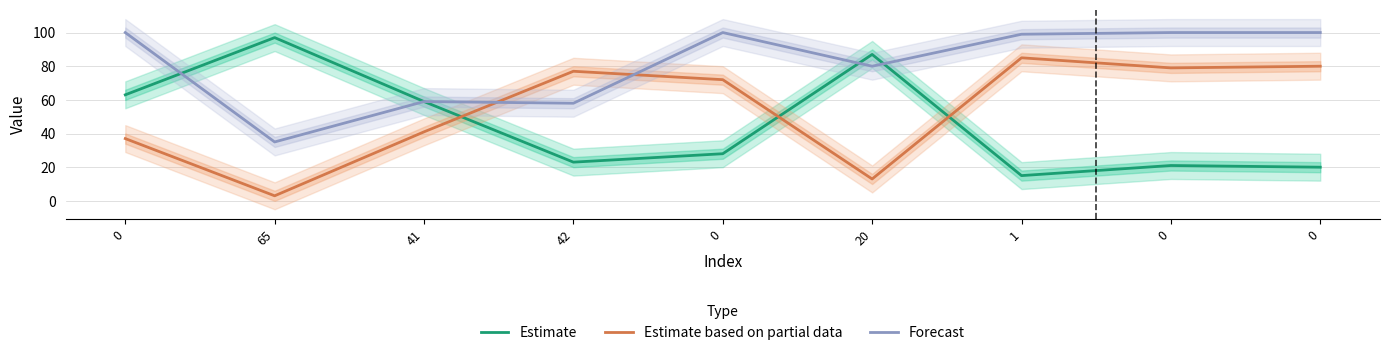

Which series has the widest spread of values?

Estimate